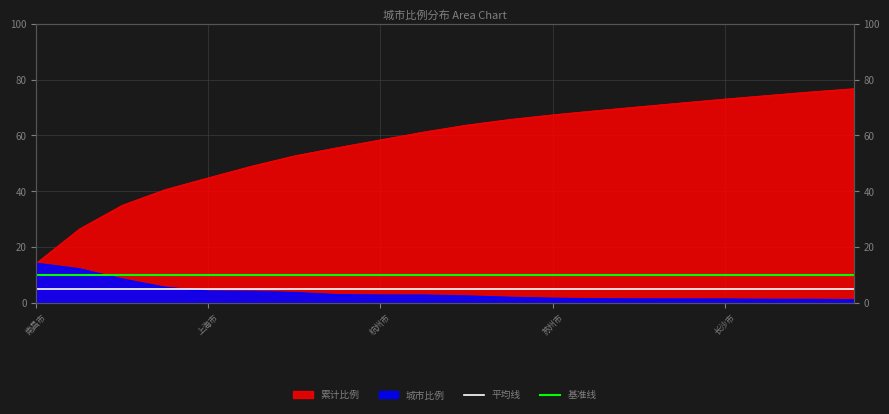

Is the value of 基准线 at 18 greater than the value of 平均线 at 15?

Yes